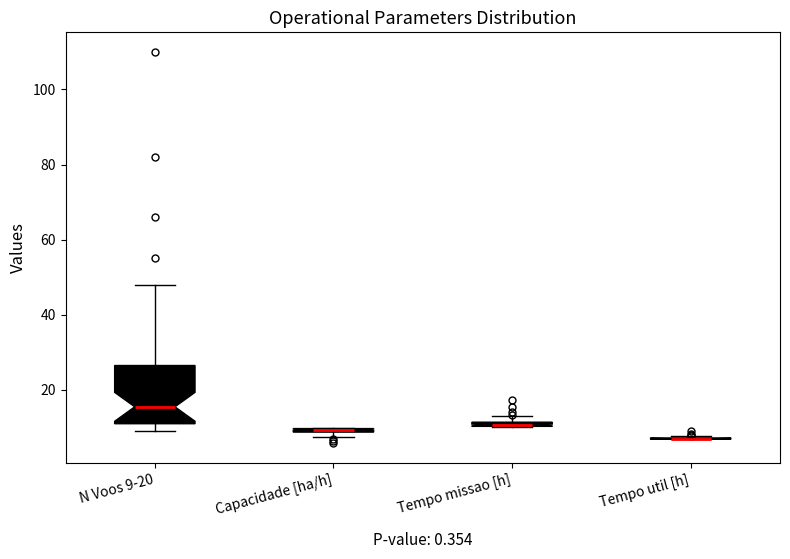

Where is the lower edge of the box for Capacidade [ha/h] on the y-axis? The values are not printed on the chart, so give them approximately, as read against the axis.

8